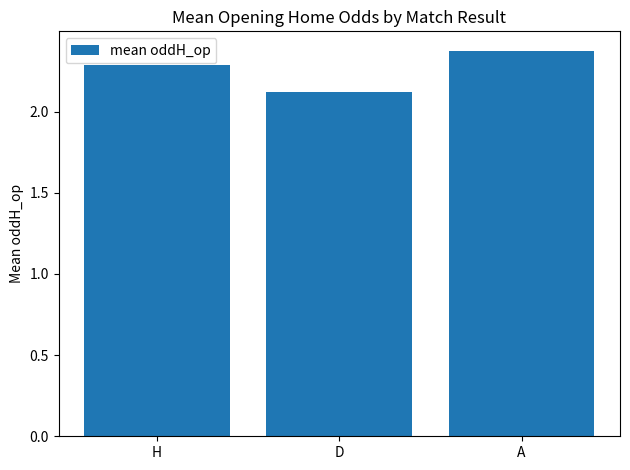

What is the label of the 1st bar from the right?

A